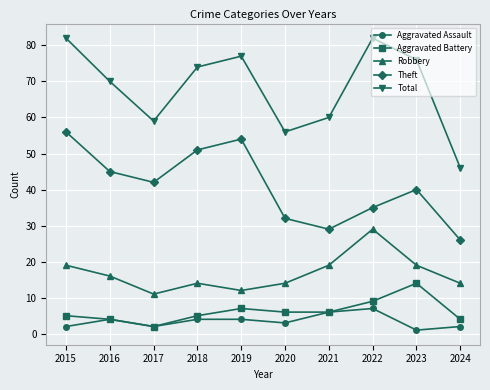

What is the value of the Aggravated Battery point at the 10th from the left?

4